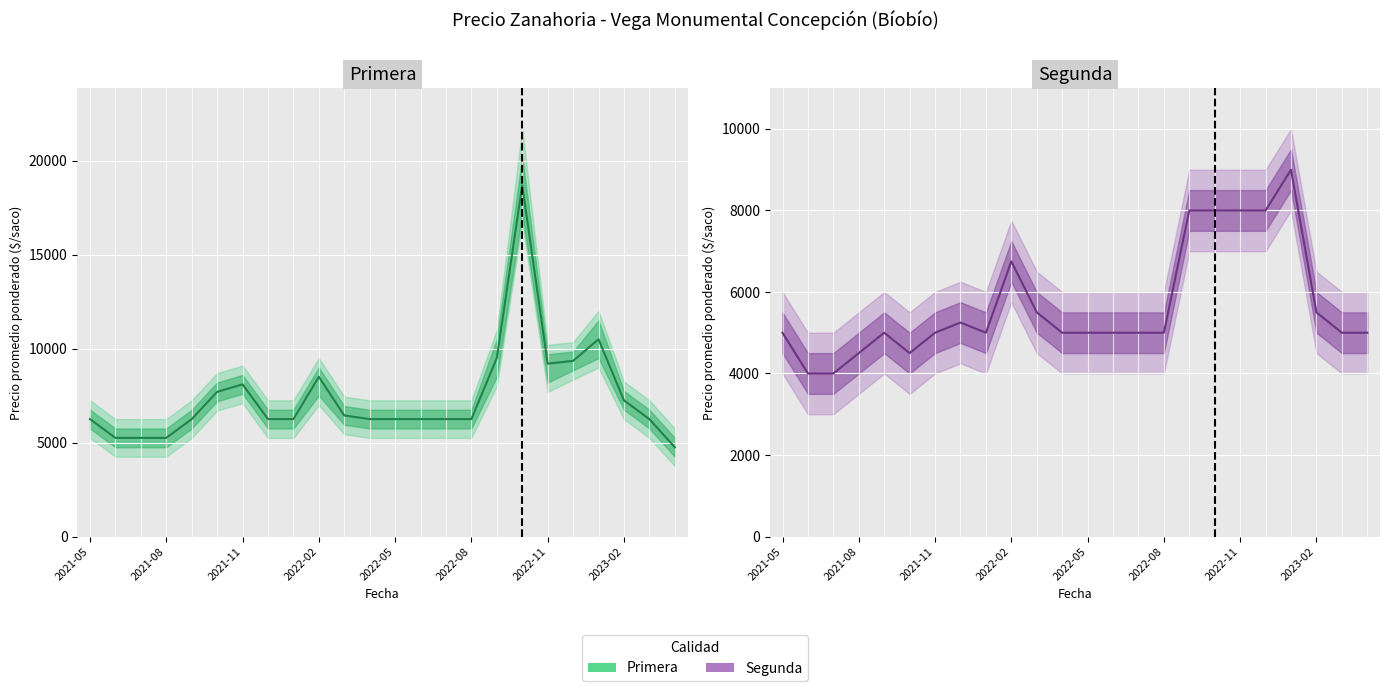

What is the smallest value displayed?

4000